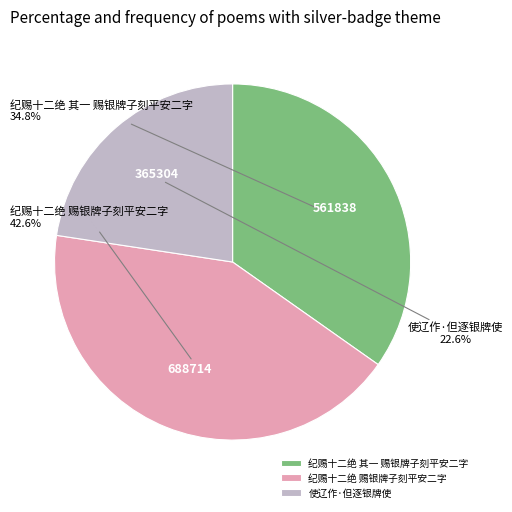

Is it true that 使辽作·但逐银牌使 is 33% of the pie?

False